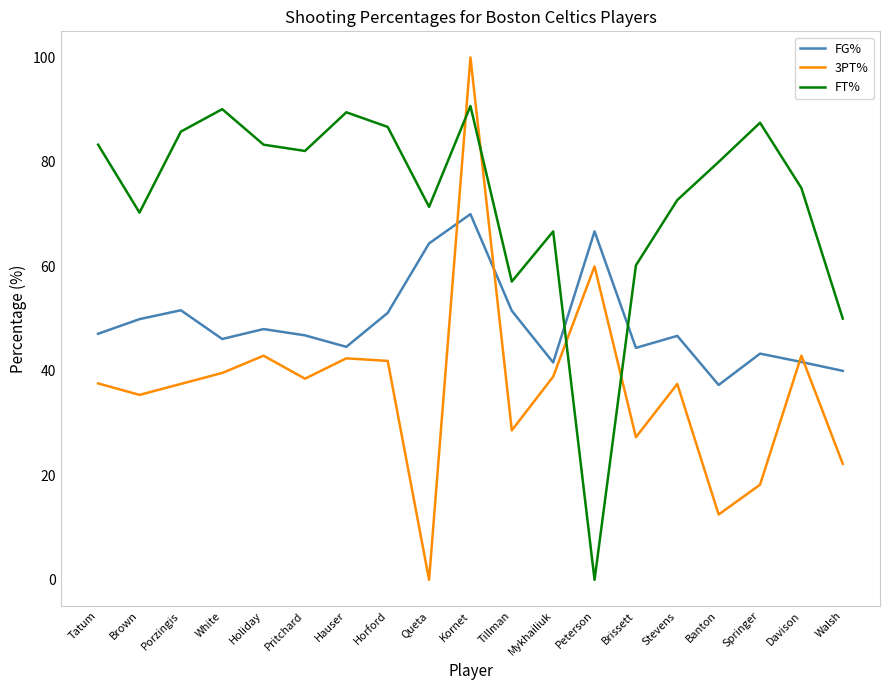

True or false: 3PT% has a value of 33.0 at Walsh.

False